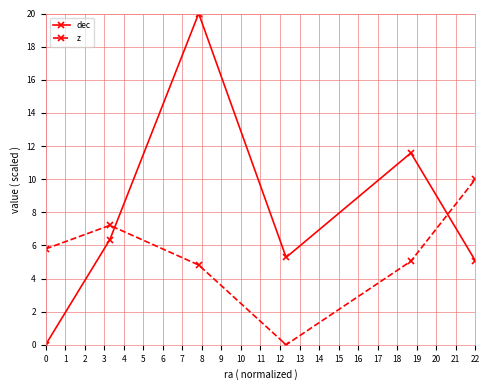

List the series in order of their overall mean, lowest first.

z, dec